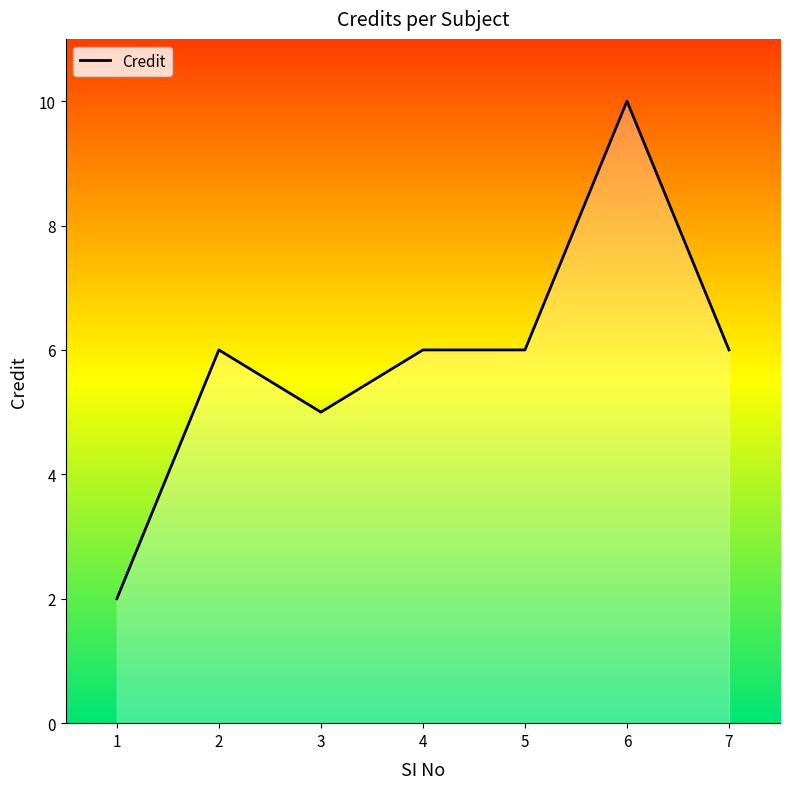

How many lines are shown in the chart?

1